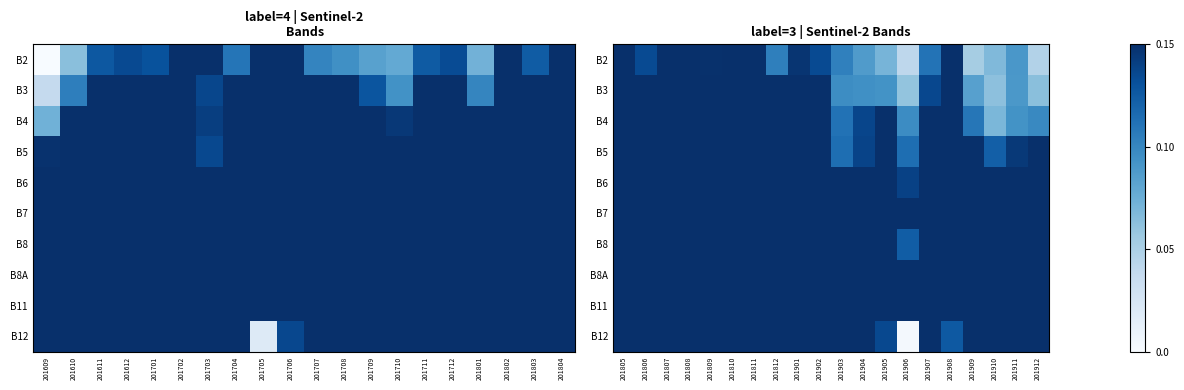

Count the number of categories in the chart.

20